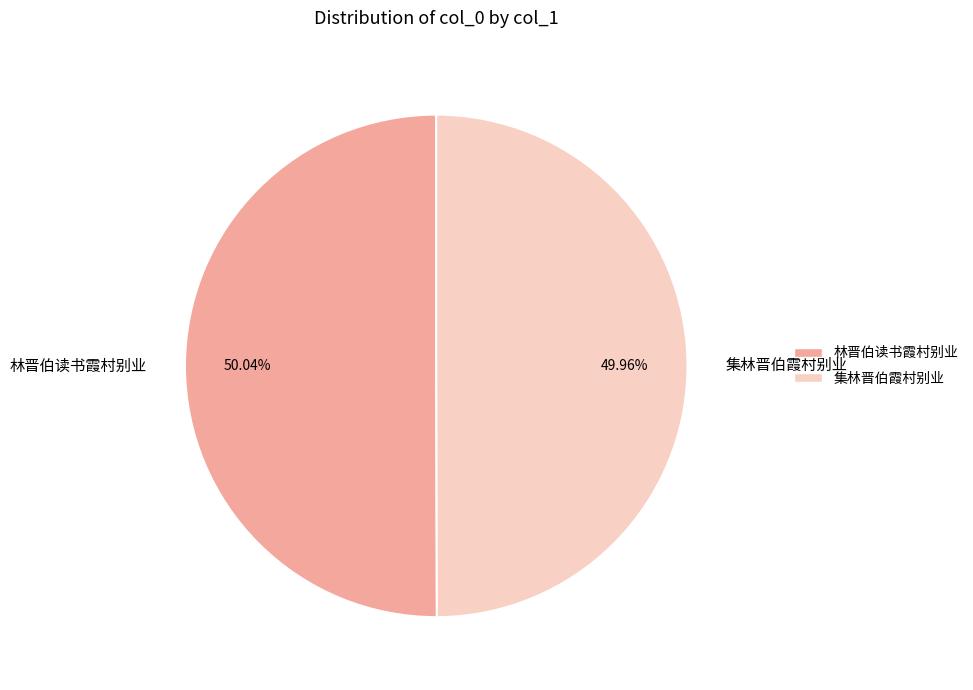

How many segments does this pie chart have?

2